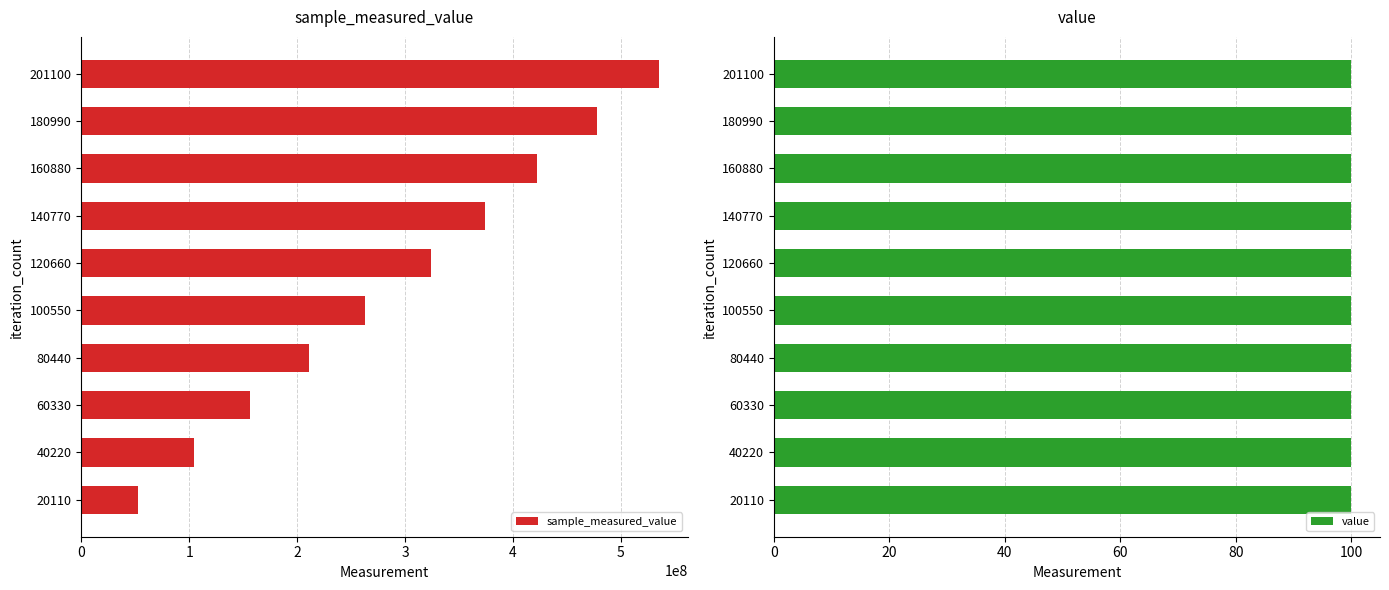

How many data points does each series have?

10